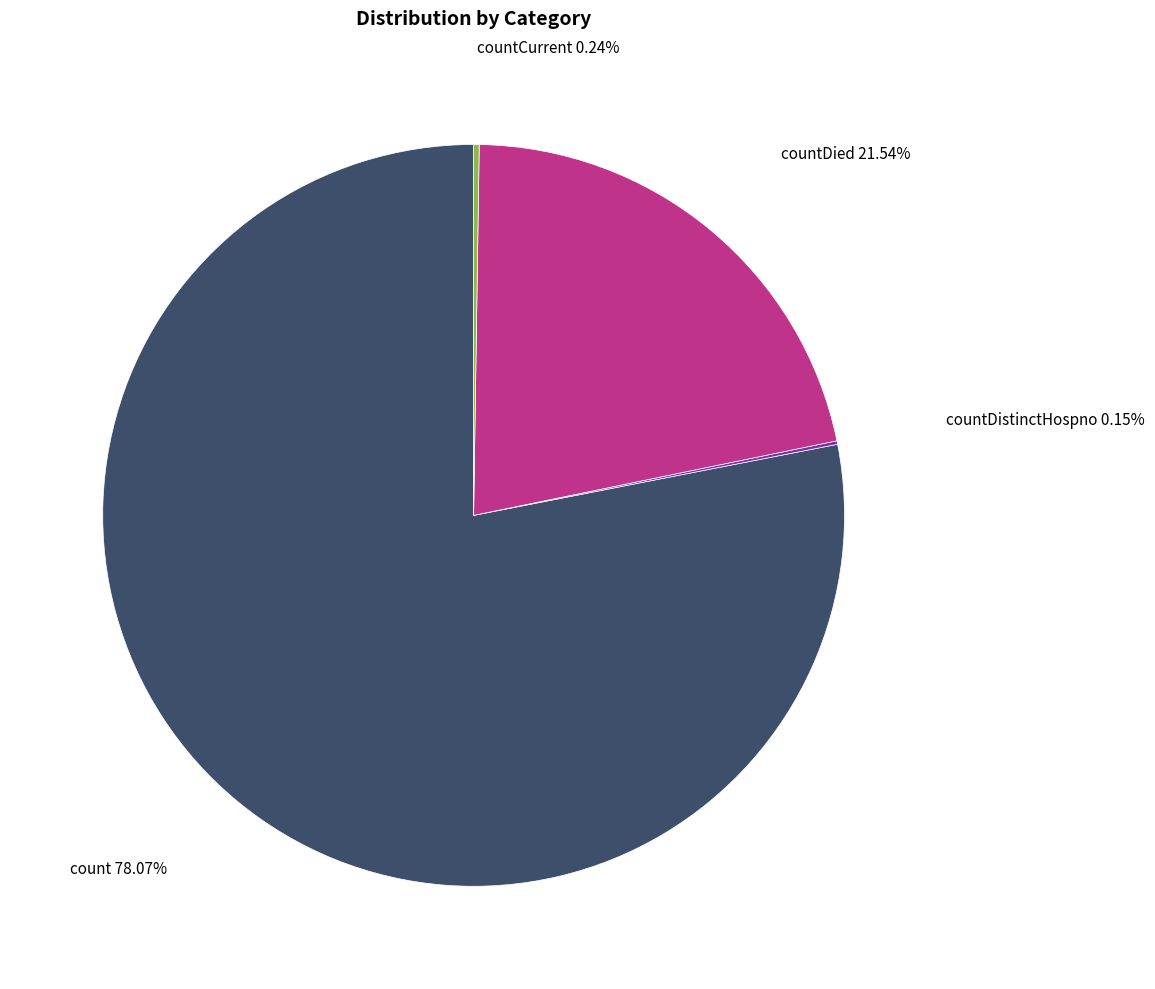

Which has a higher value, countDied or count?

count